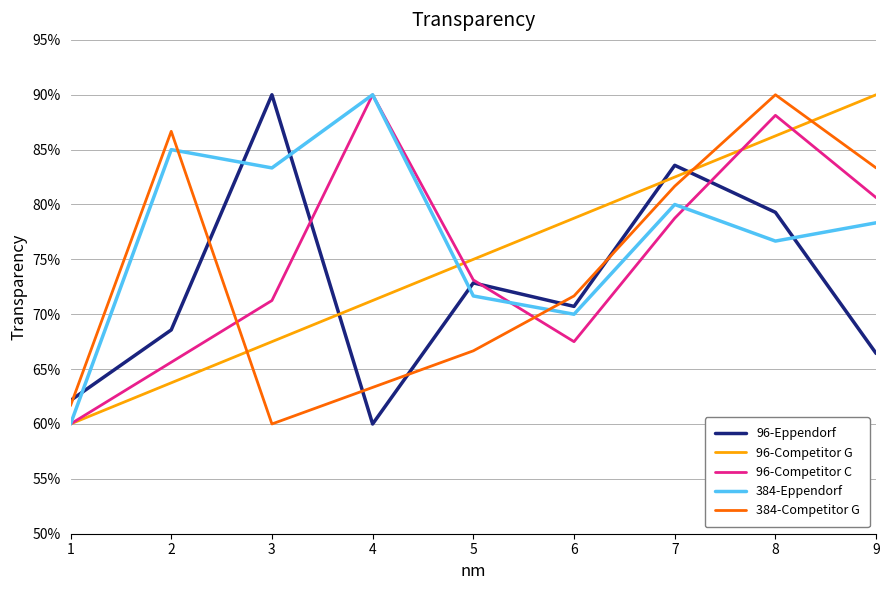

Is this an area chart (filled region under the line)?

No